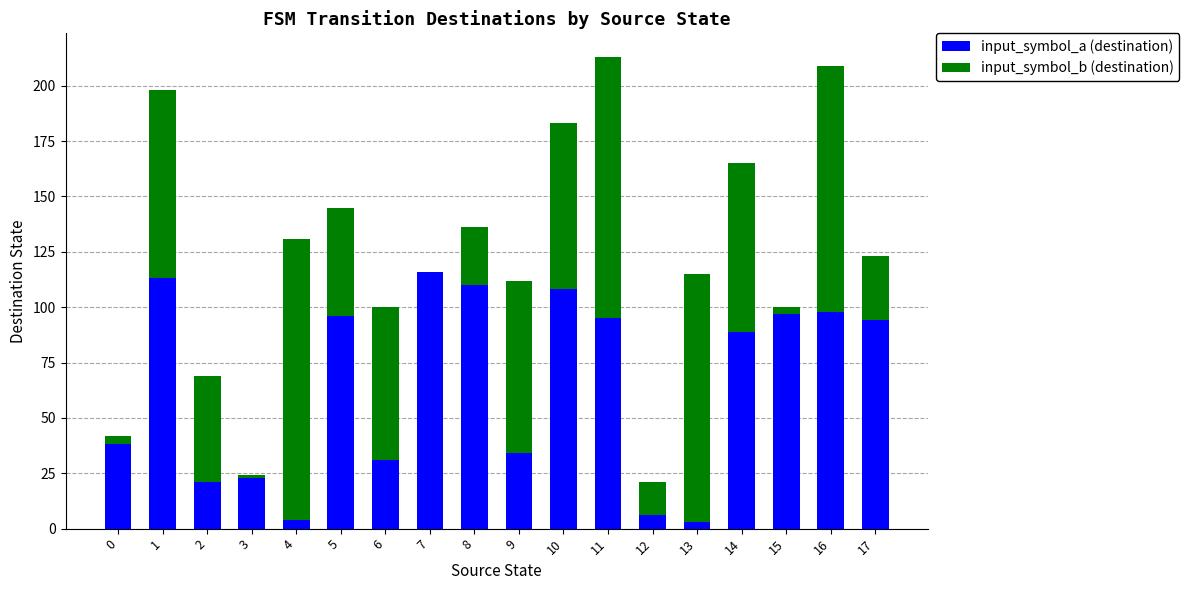

Count the number of categories in the chart.

18